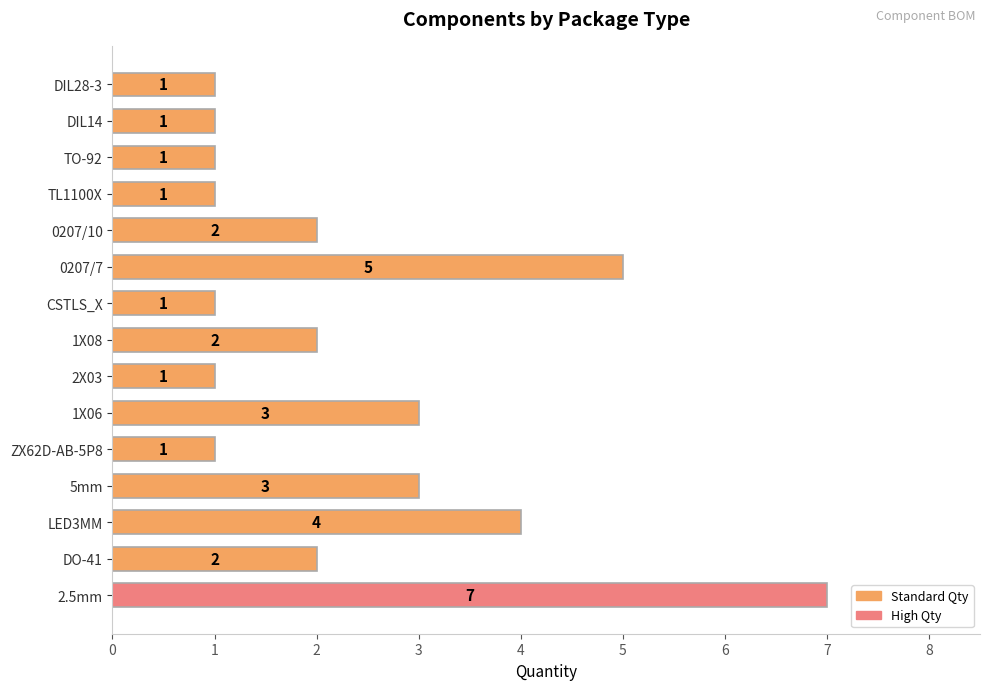

True or false: the data shows 3 at 0207/10.

False